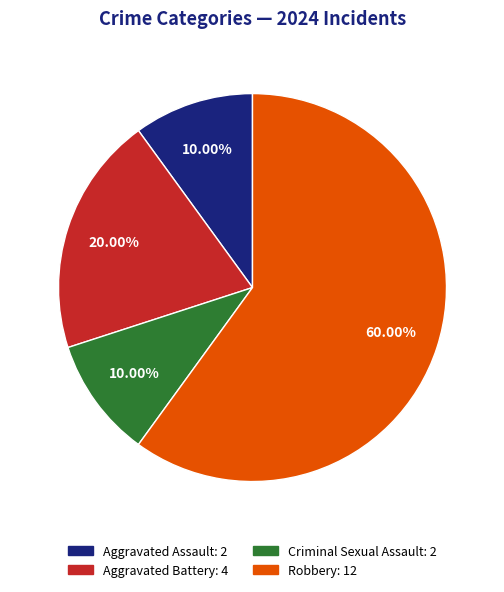

Which slice is the largest?

Robbery